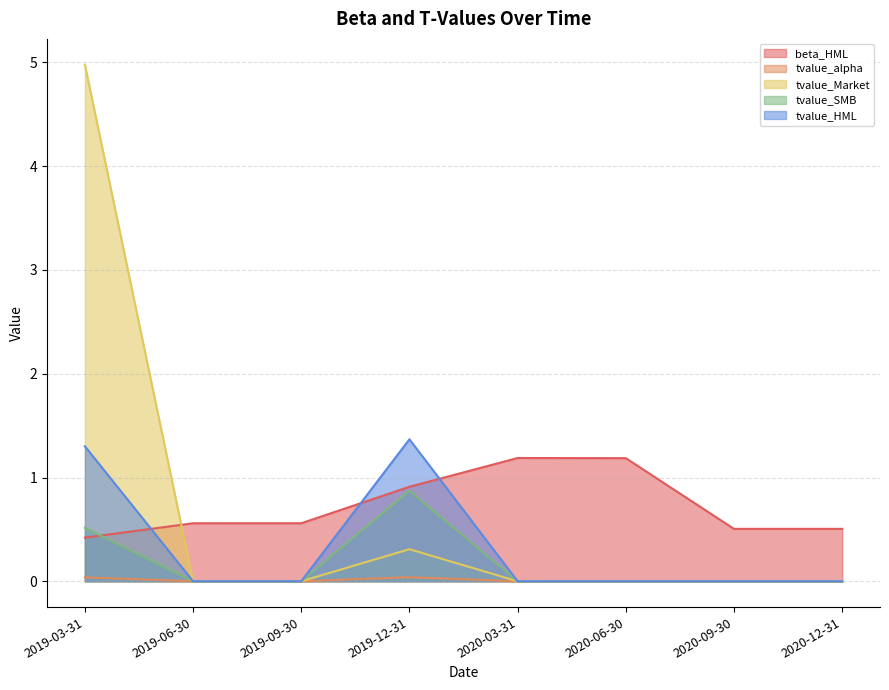

The tvalue_SMB series shows -0.0 at 2020-06-30. True or false?

True